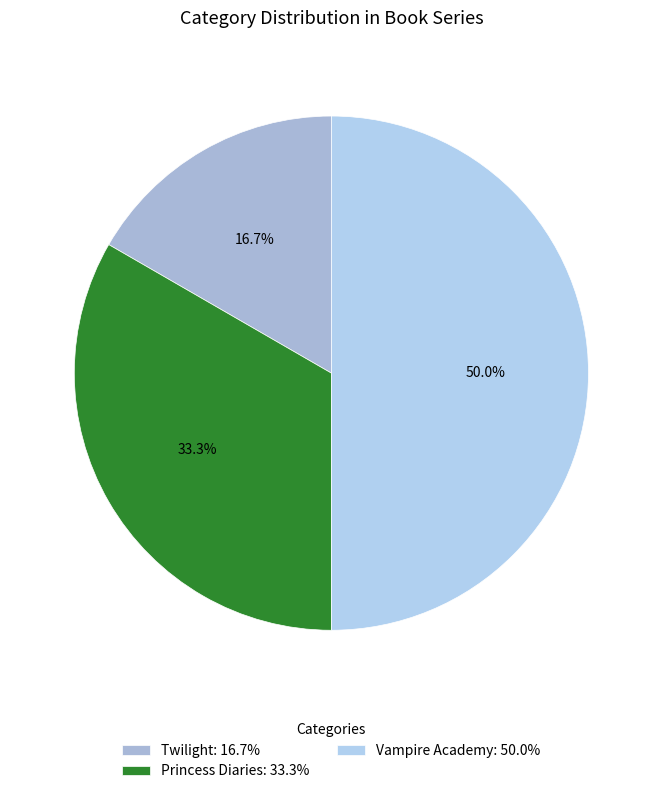

To the nearest percent, what is the difference between the largest and smallest slice percentages?

33%